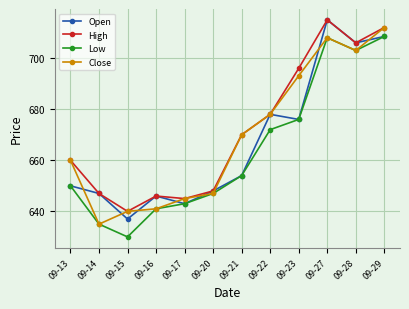

Reading left to right, what are all the values shown in this chart?

Open: 650.0	647.0	637.0	646.0	643.0	648.0	654.0	678.0	676.0	715.0	706.0	708.5
High: 660.0	647.0	640.0	646.0	645.0	648.0	670.0	678.0	696.0	715.0	706.0	712.0
Low: 650.0	635.0	630.0	641.0	643.0	647.0	654.0	672.0	676.0	708.0	703.0	708.5
Close: 660.0	635.0	640.0	641.0	645.0	647.0	670.0	678.0	693.1	708.0	703.0	712.0